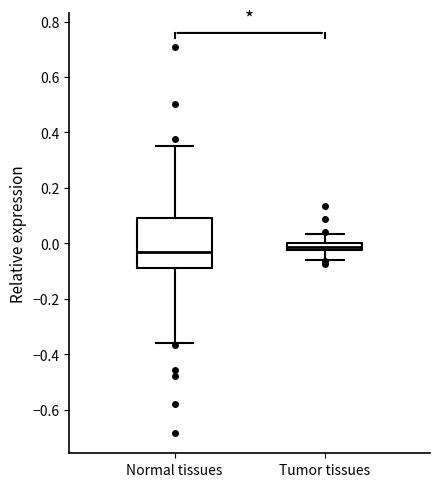

Which box is the tallest, from its lower edge to its upper edge?

Normal tissues